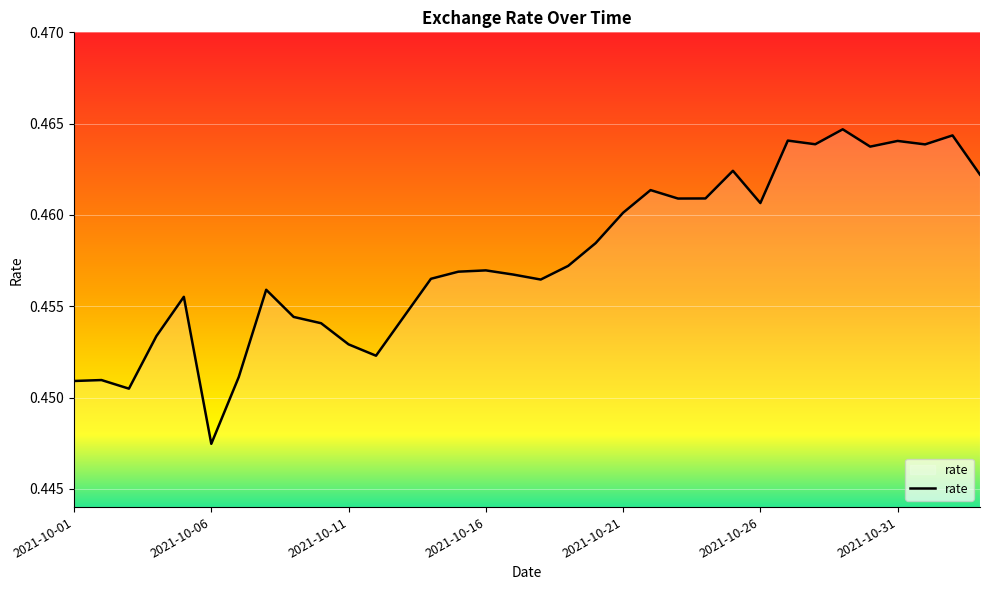

How many values are between 0 and 1?

34